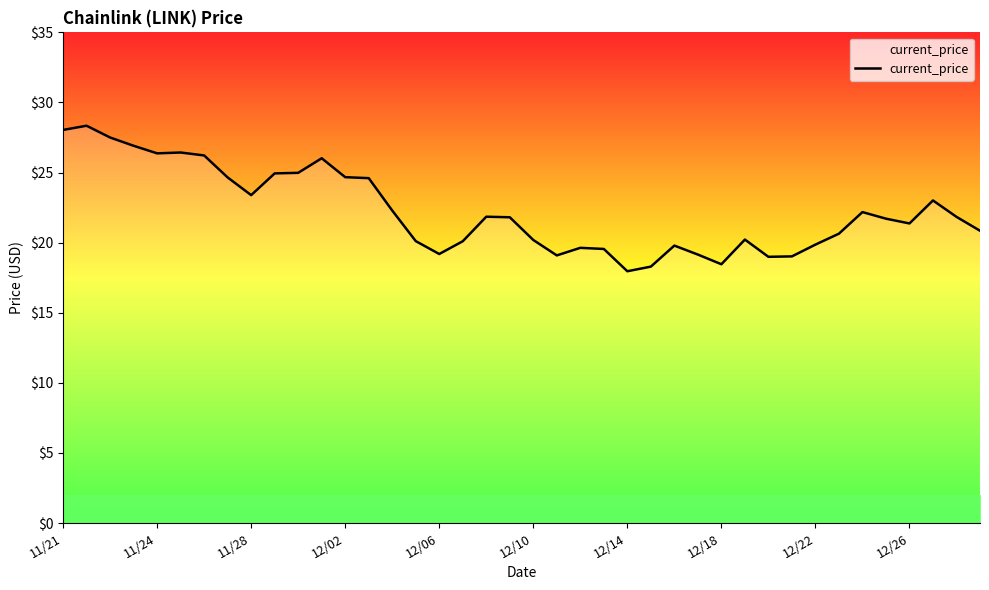

What is the smallest value displayed?

18.0